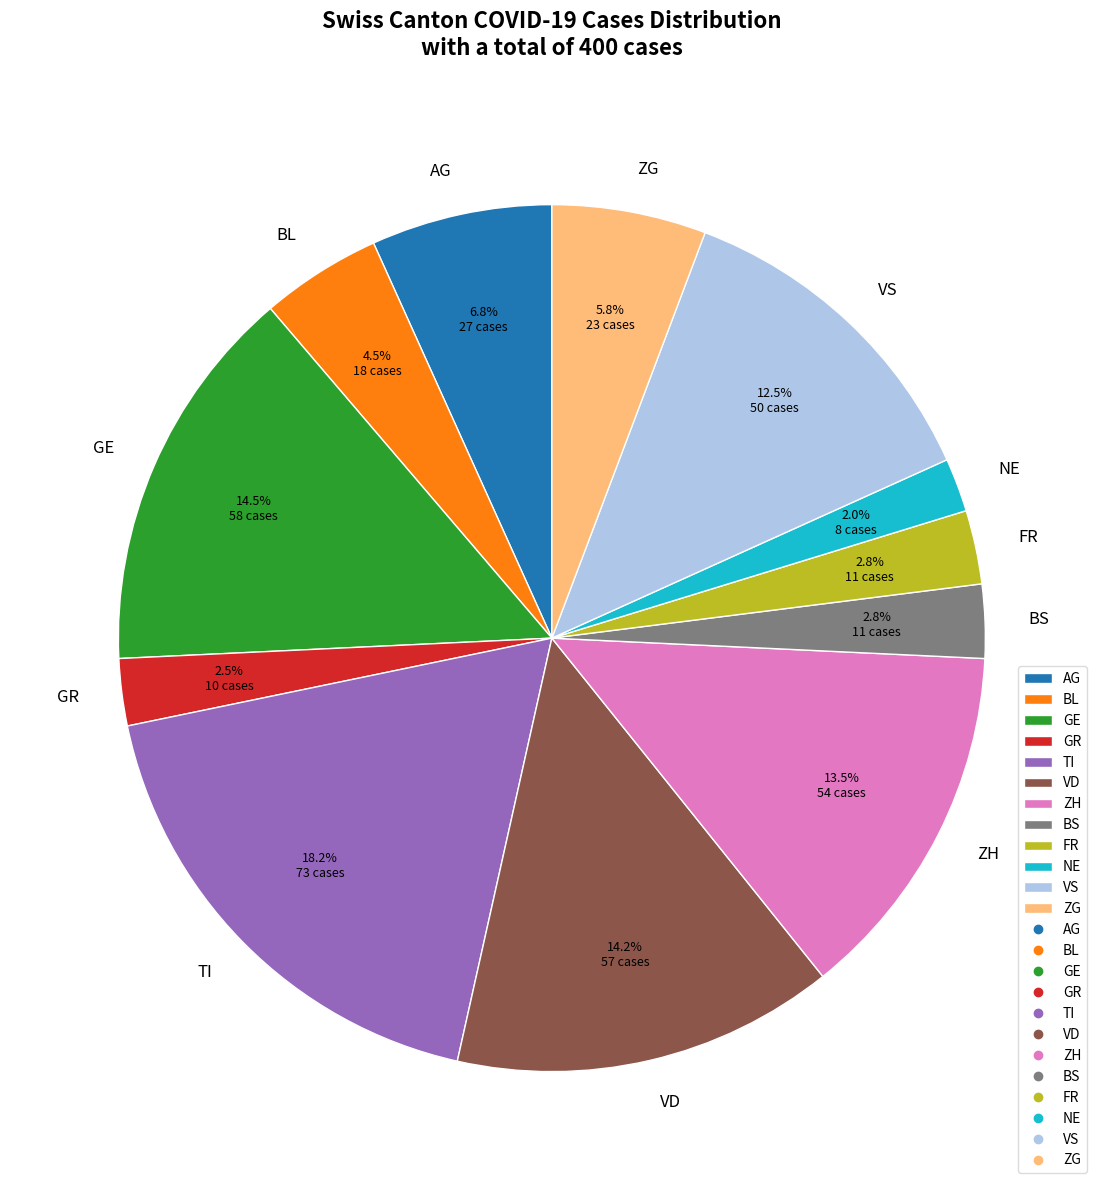

Combined, do TI and NE account for over 50%?

No